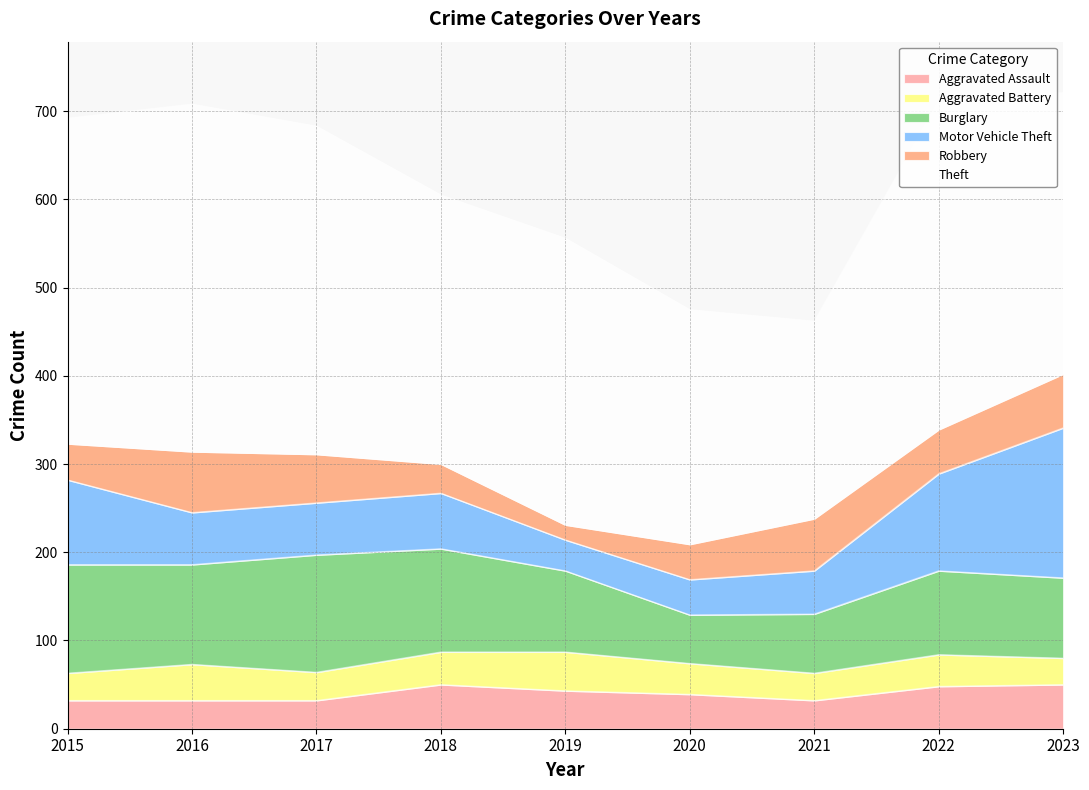

True or false: Motor Vehicle Theft and Theft intersect in this chart.

False